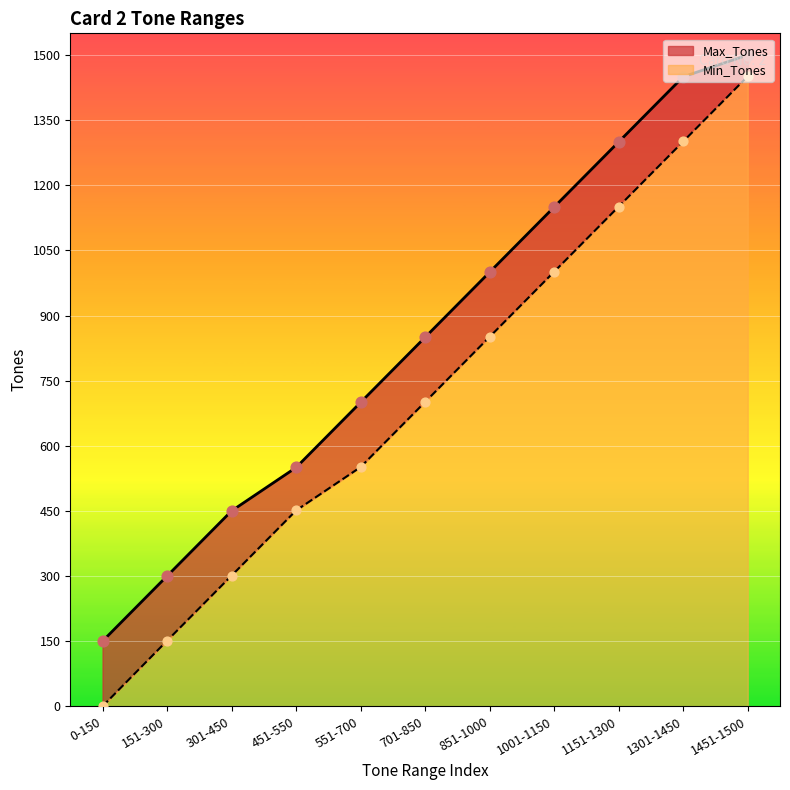

Which series contains the highest Y value?

Max_Tones